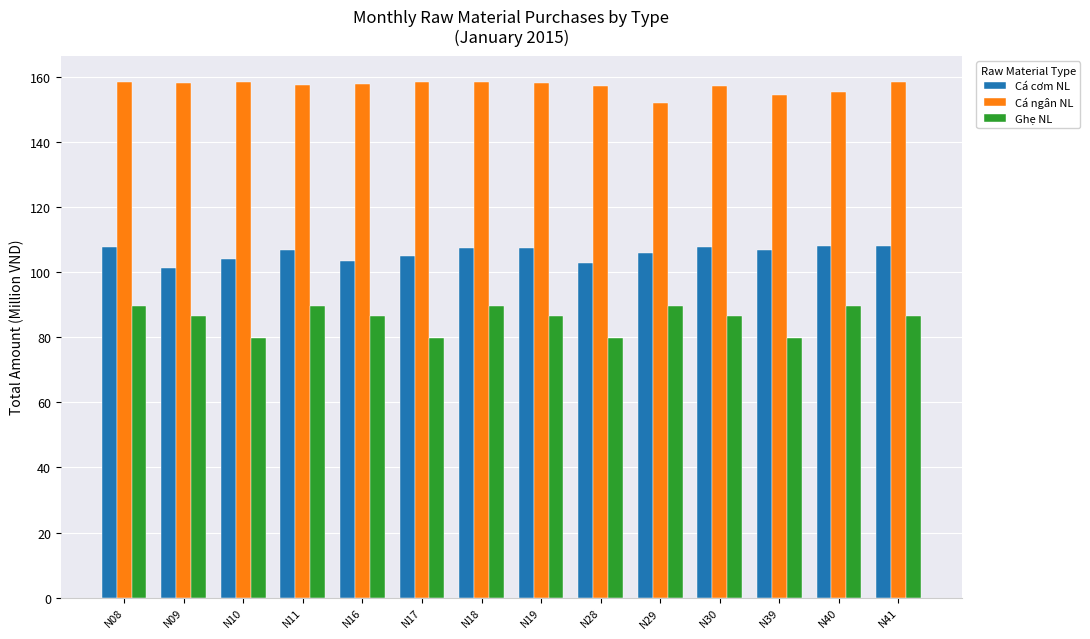

What is the total value across all series at N40?

353.1